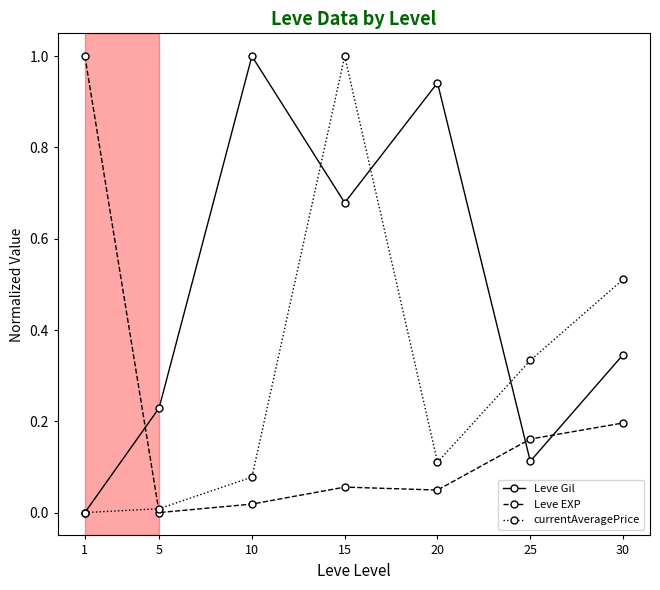

What is the difference between the maximum and second lowest values in the currentAveragePrice series?

1.0